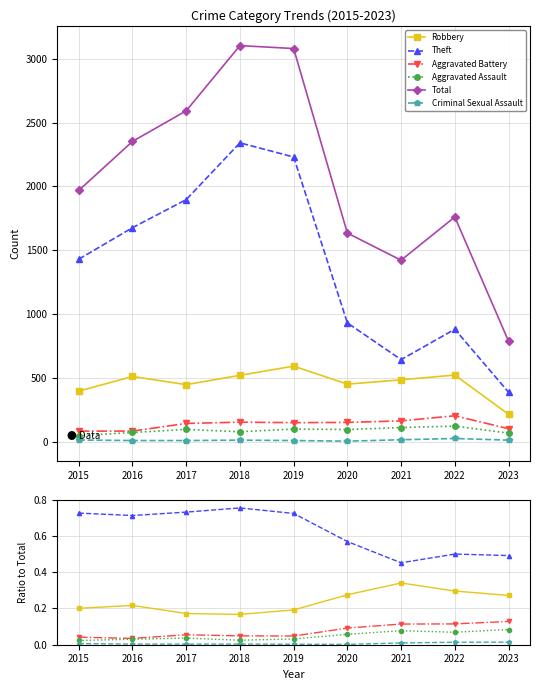

True or false: Total and Aggravated Assault intersect in this chart.

False